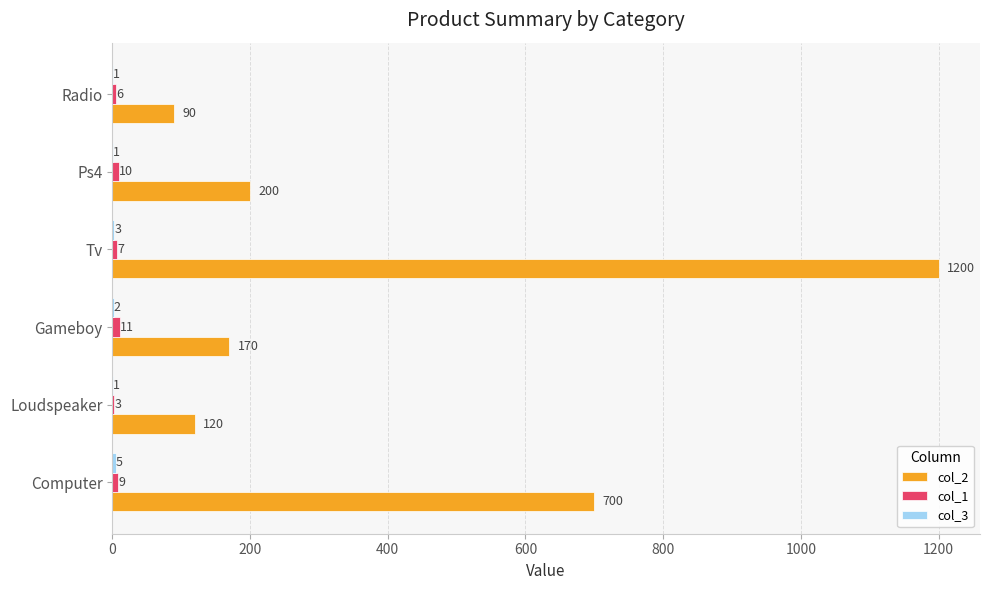

What is the maximum value shown in the chart?

1200